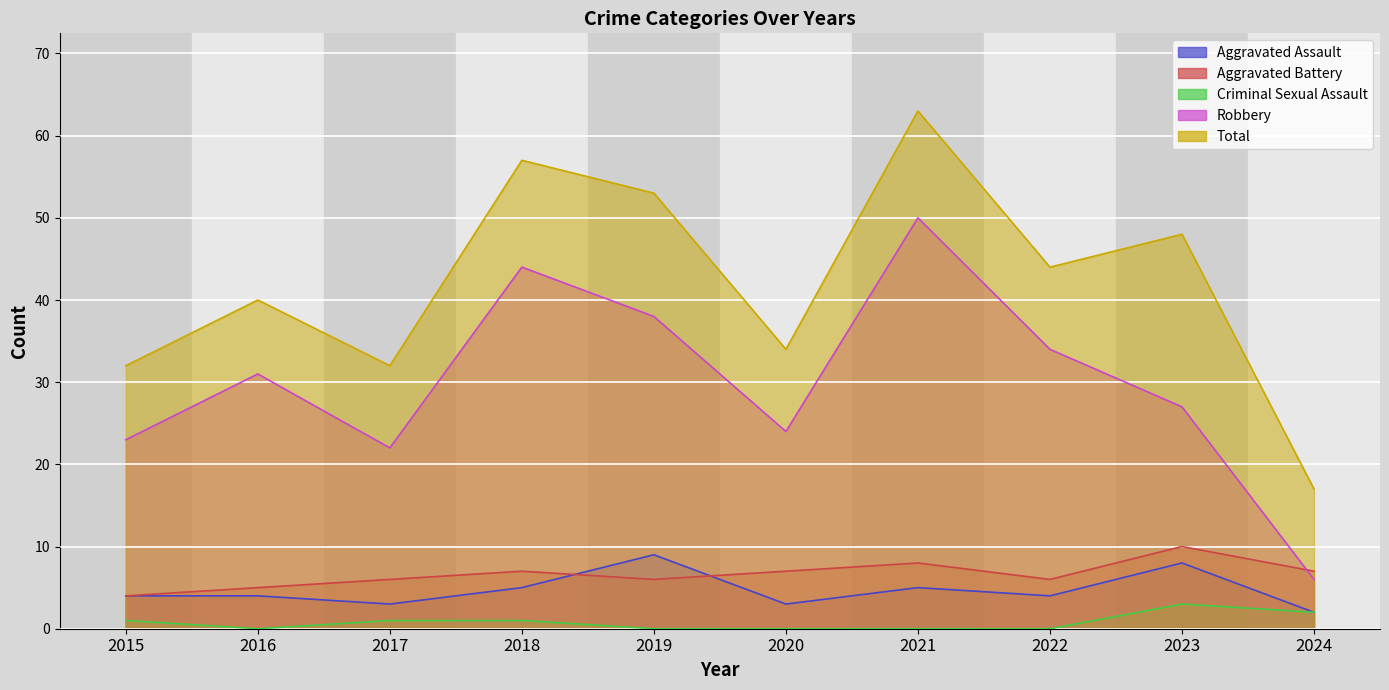

Reading right to left, what are all the values shown in this chart?

Aggravated Assault: 2	8	4	5	3	9	5	3	4	4
Aggravated Battery: 7	10	6	8	7	6	7	6	5	4
Criminal Sexual Assault: 2	3	0	0	0	0	1	1	0	1
Robbery: 6	27	34	50	24	38	44	22	31	23
Total: 17	48	44	63	34	53	57	32	40	32